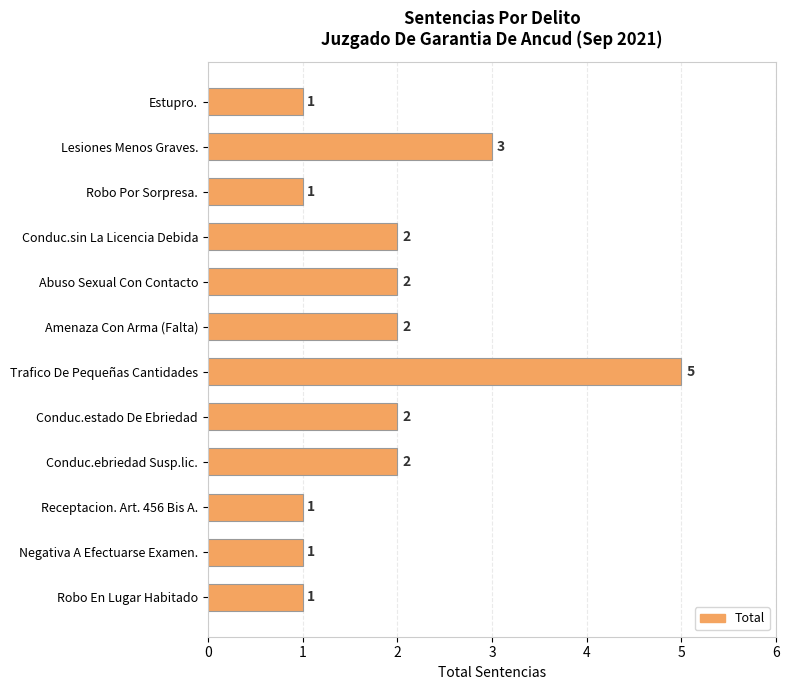

What is the change in value from Estupro. to Abuso Sexual Con Contacto?

+1